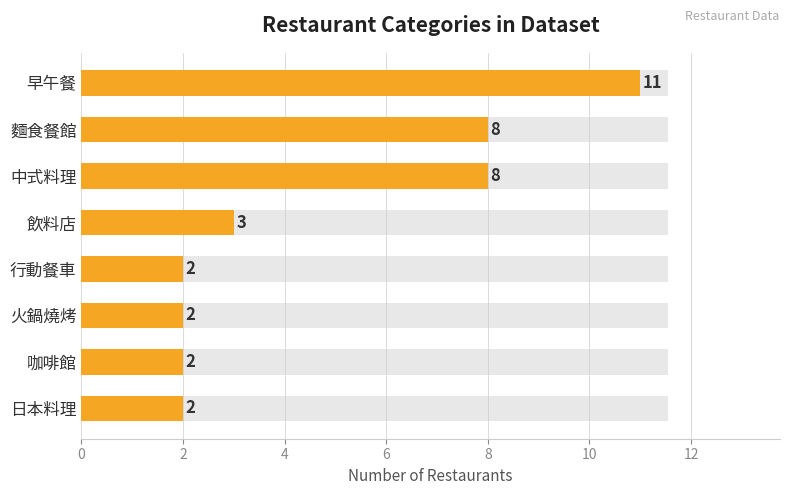

What is the value of the 5th bar from the left?

2